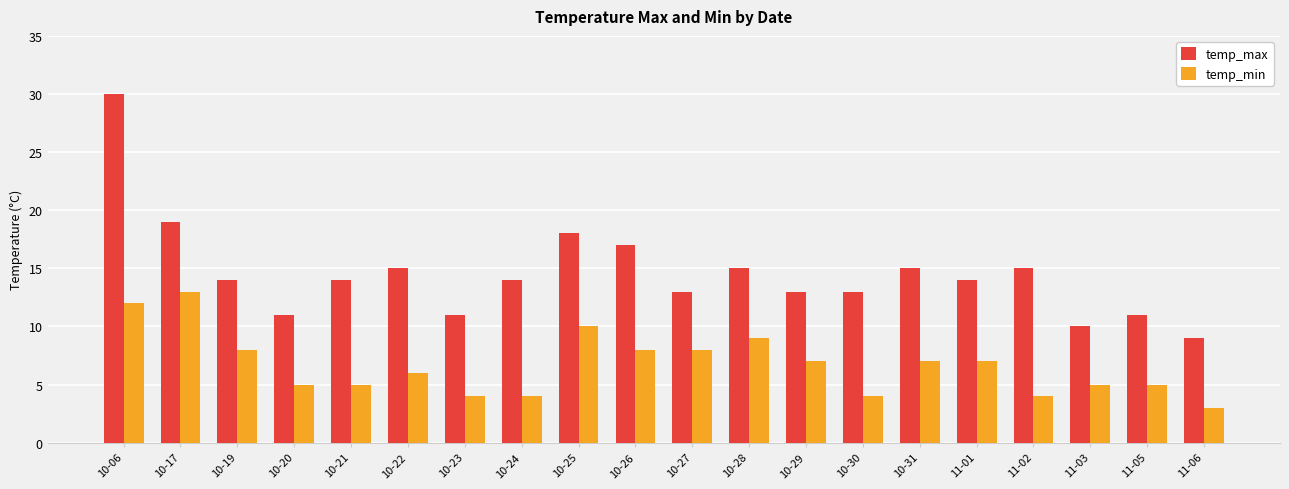

What is the label of the 2nd bar from the left?

10-17